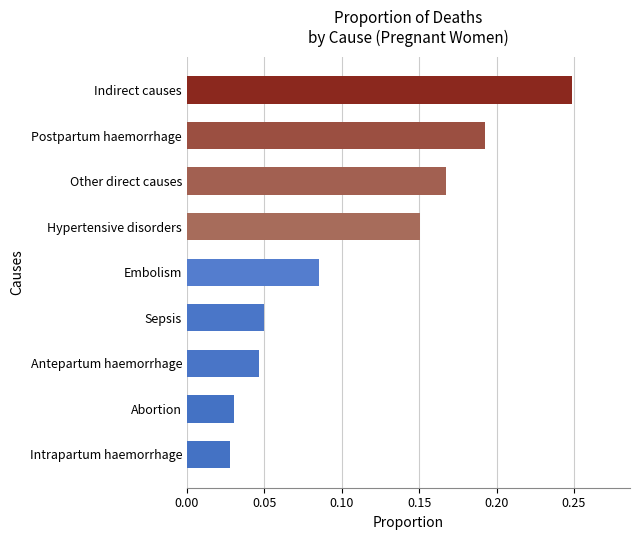

What is the change in value from Sepsis to Hypertensive disorders?

+0.1